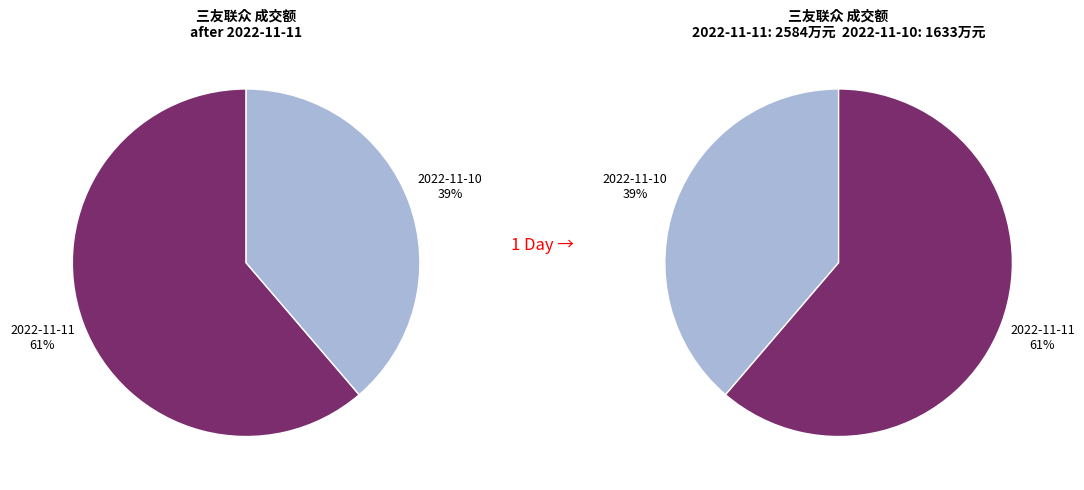

Is 2022-11-11 the majority of the pie?

Yes